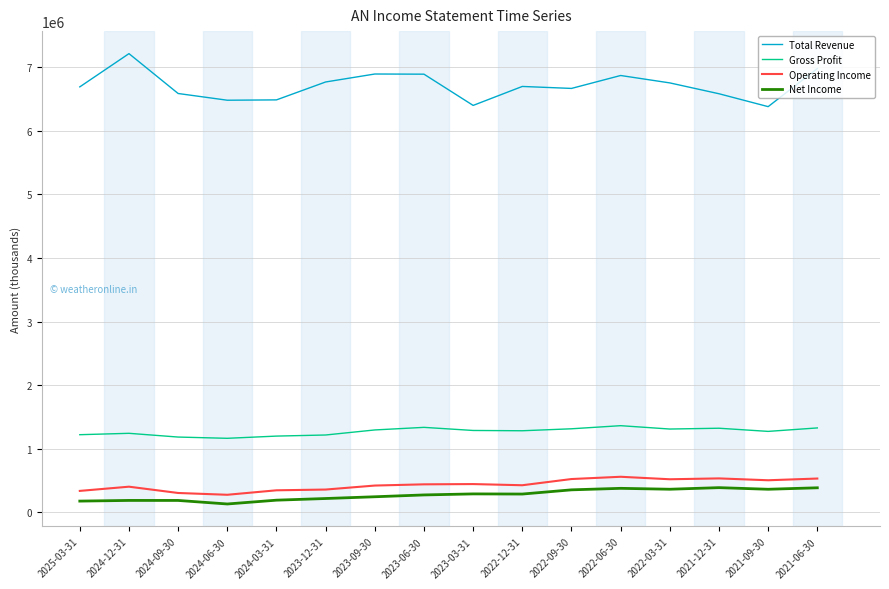

What is the difference between the Gross Profit values at 2021-06-30 and 2023-09-30?

31700